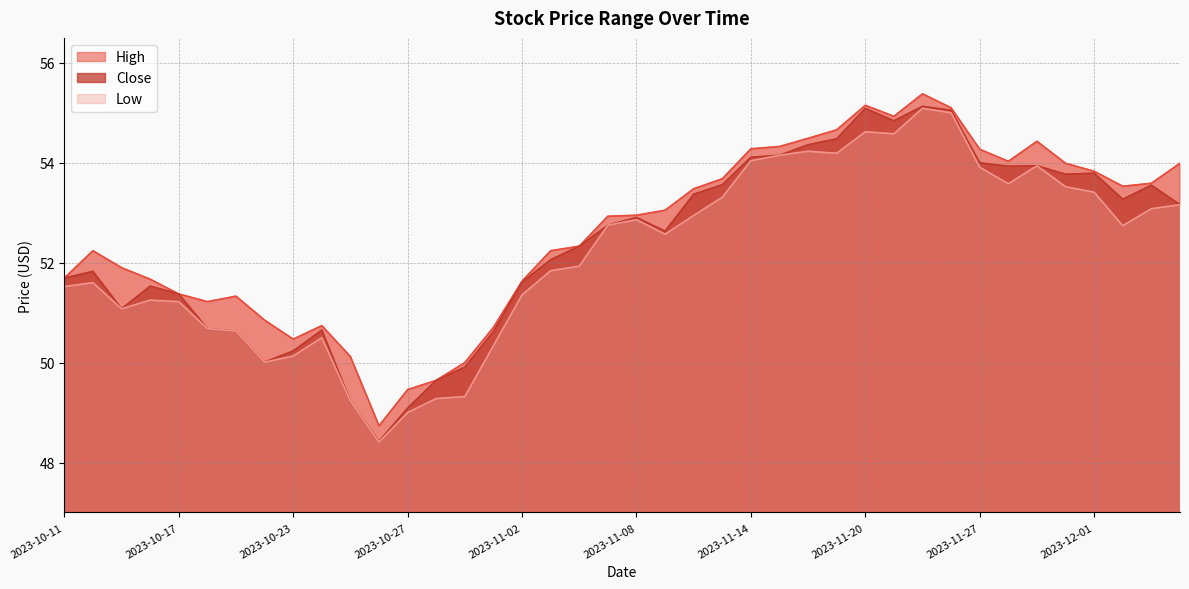

How many interior local valleys does the Low series have?

8